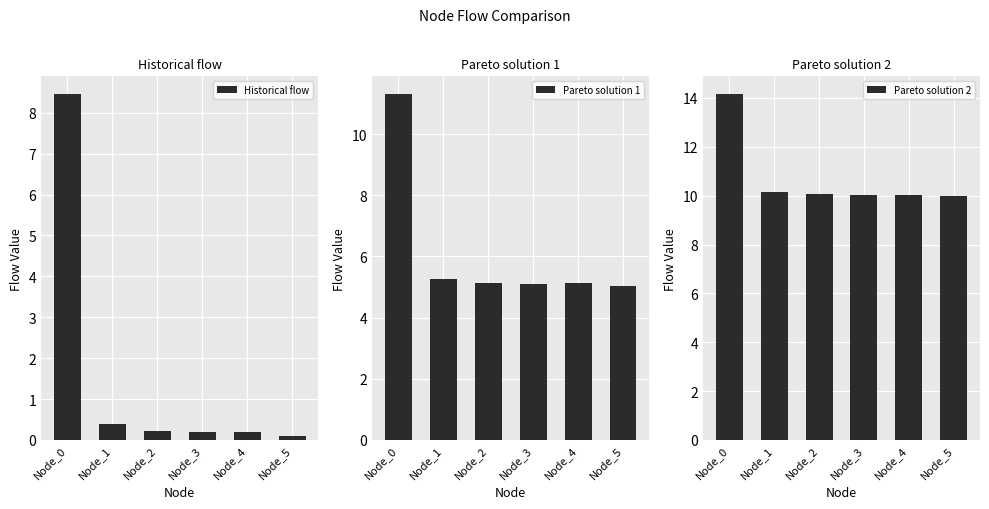

List the series in order of their peak value, highest first.

Pareto solution 2, Pareto solution 1, Historical flow